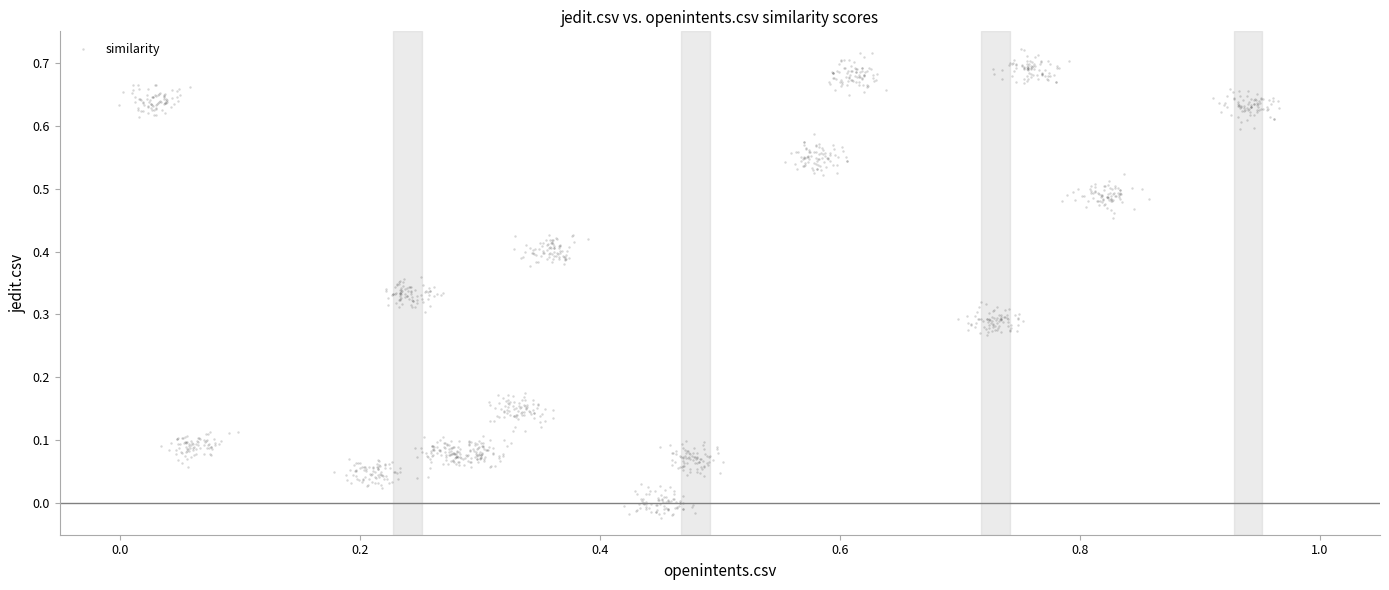

What is the range of X values (max minus min)?

1.0